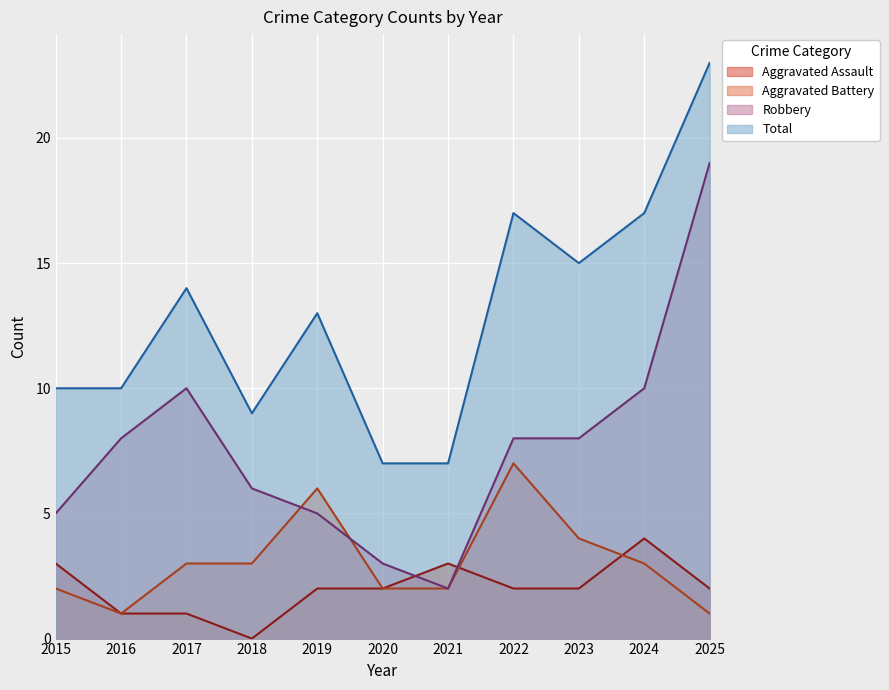

What is the difference between the highest and lowest values at 2025?

22